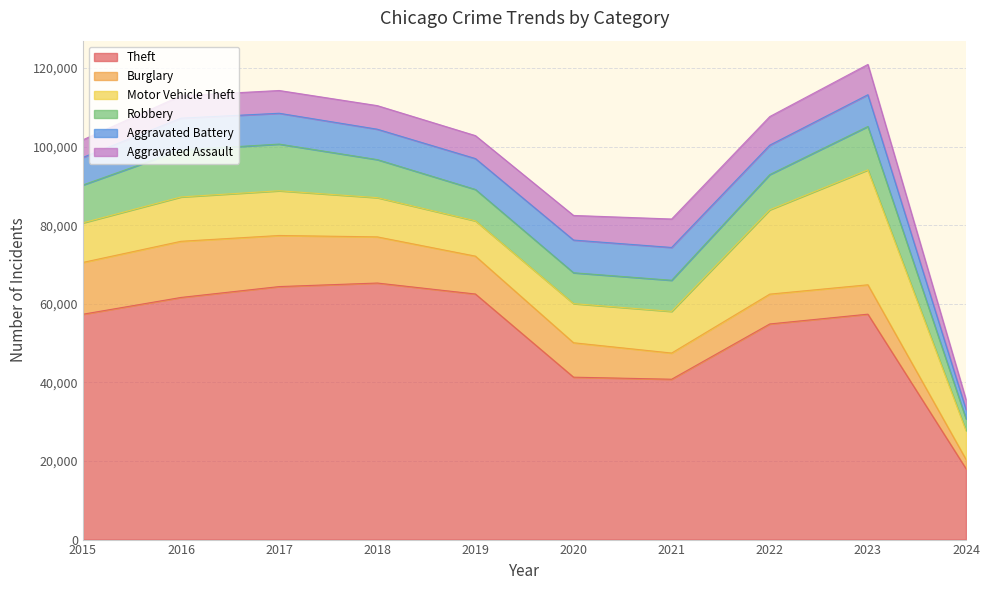

What is the value of the Robbery point at the 3rd from the left?

11880